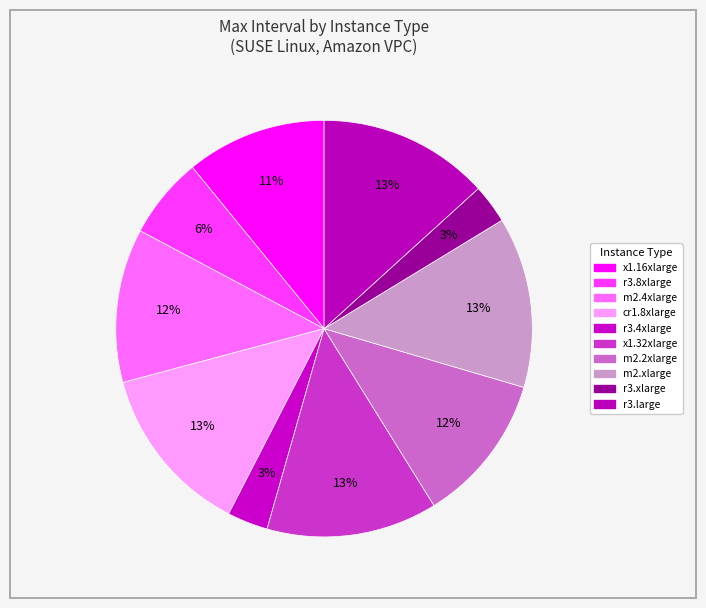

Which category has the smallest portion of the pie?

r3.xlarge